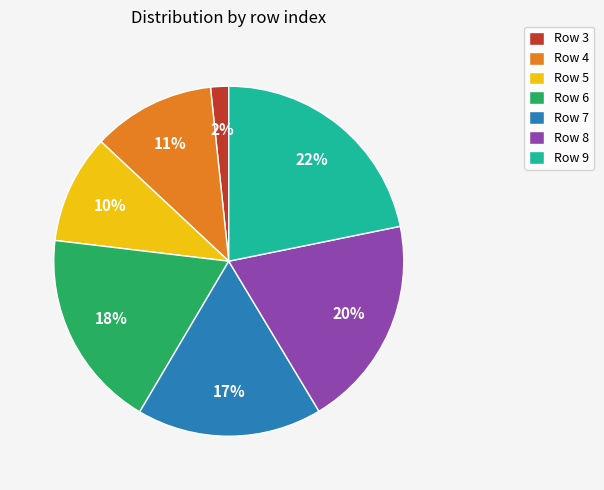

Combined, do Row 9 and Row 3 account for over 50%?

No